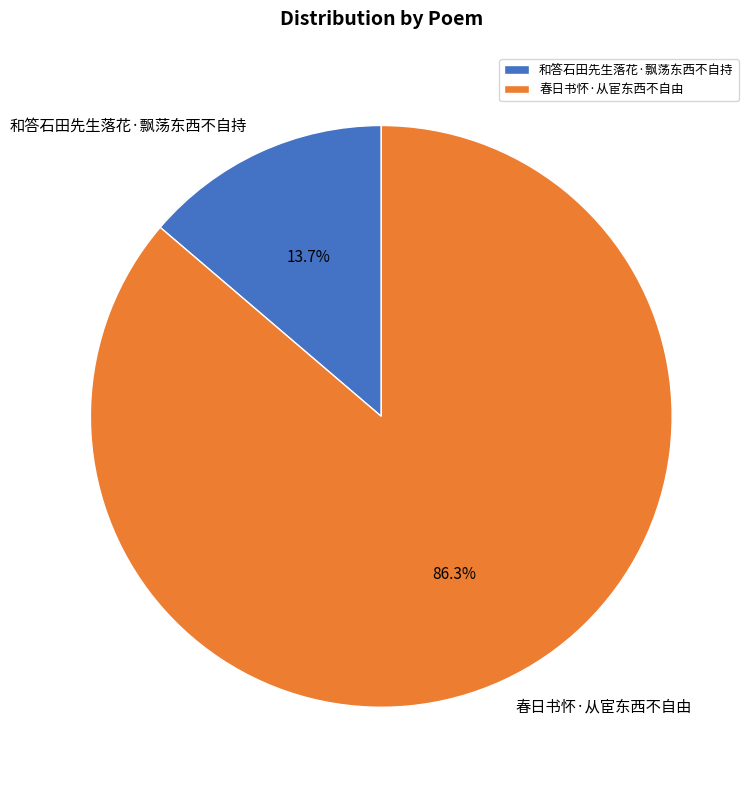

The 春日书怀·从宦东西不自由 slice represents 86% of the pie. True or false?

True